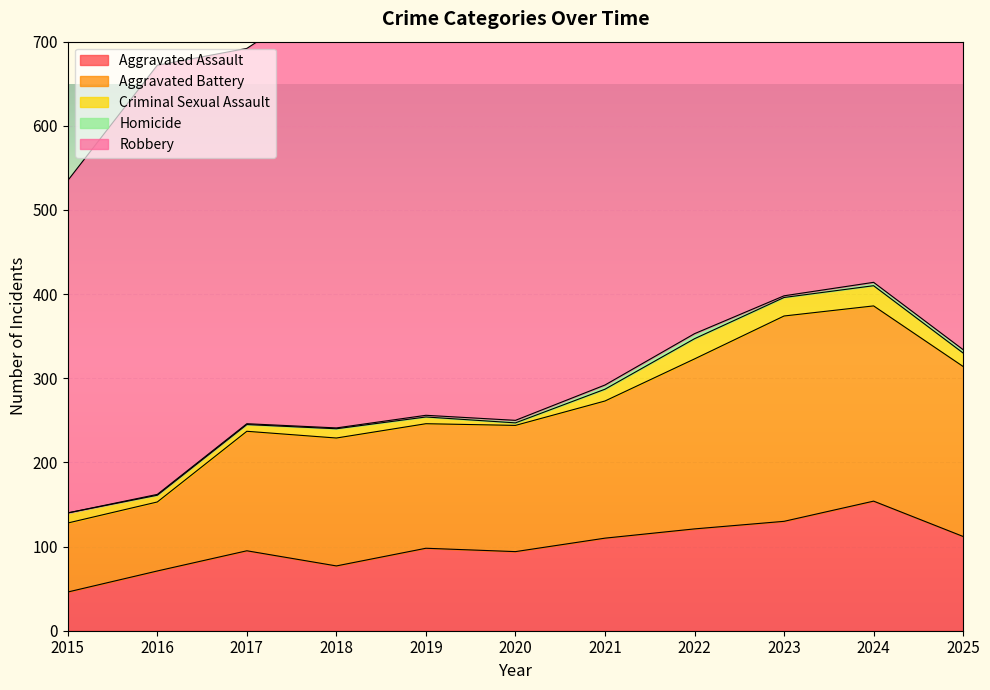

What is the total value across all series at 2023?

838